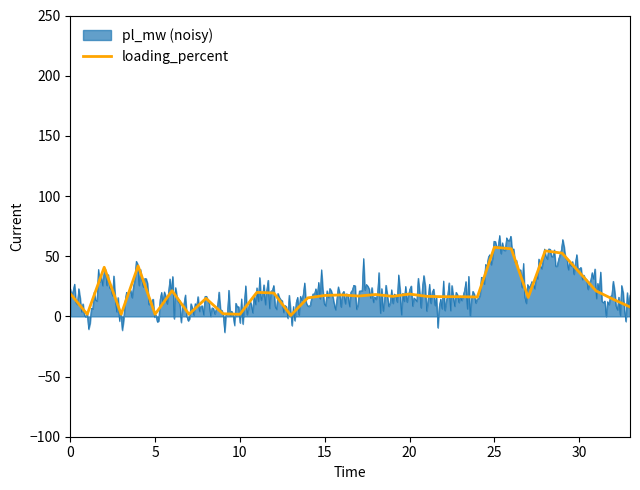

How many points are higher than both their immediate neighbors (excluding endpoints)?

11